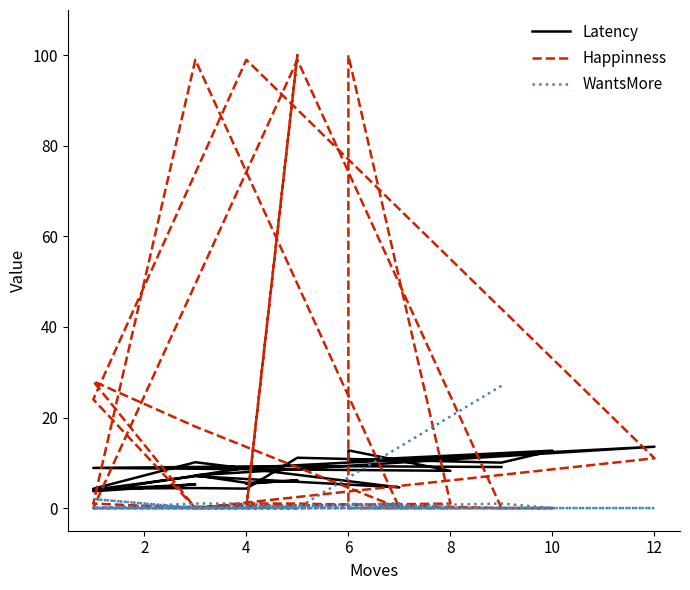

What is the sum of all WantsMore values?

34.0